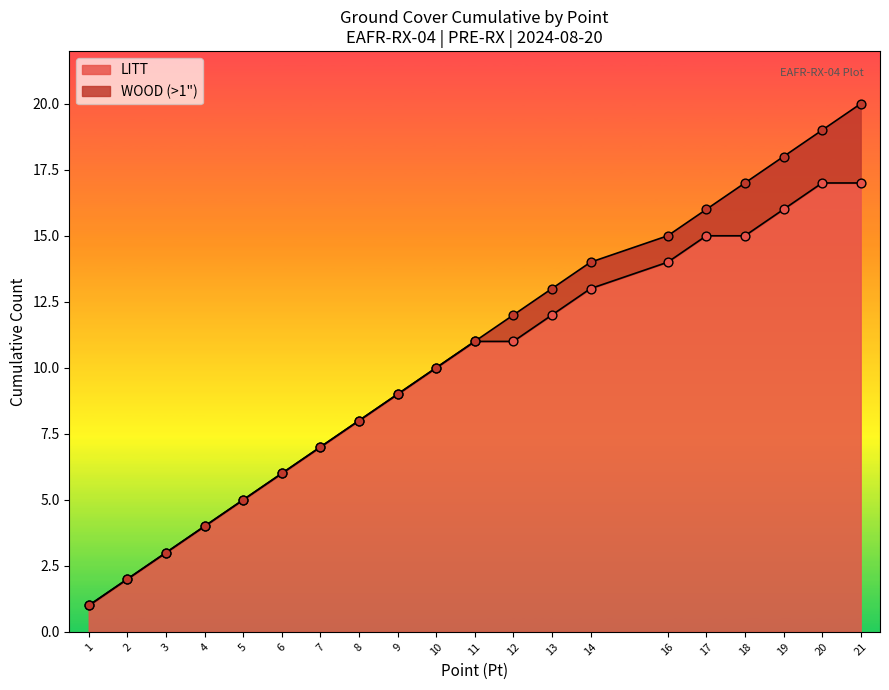

The LITT series shows 22 at 14. True or false?

False